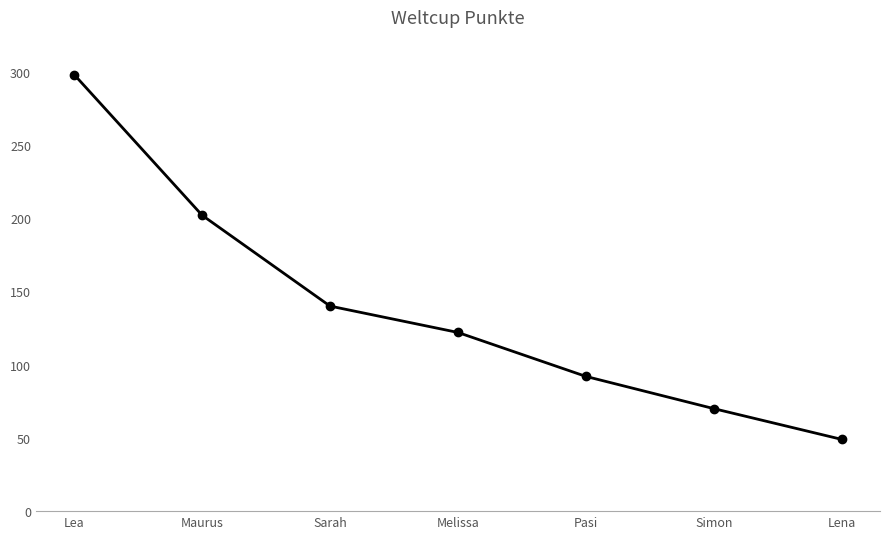

Reading left to right, what are all the values shown in this chart?

298	202	140	122	92	70	49